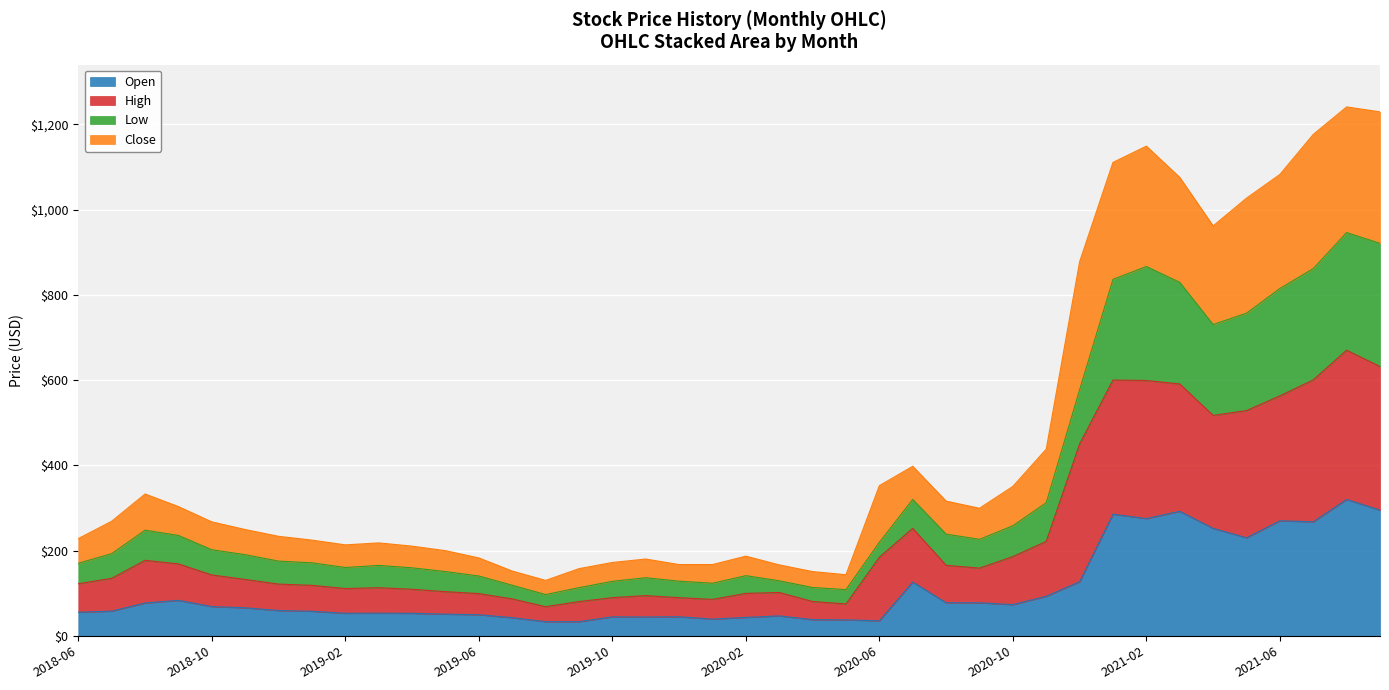

What is the greatest value displayed?

1241.0